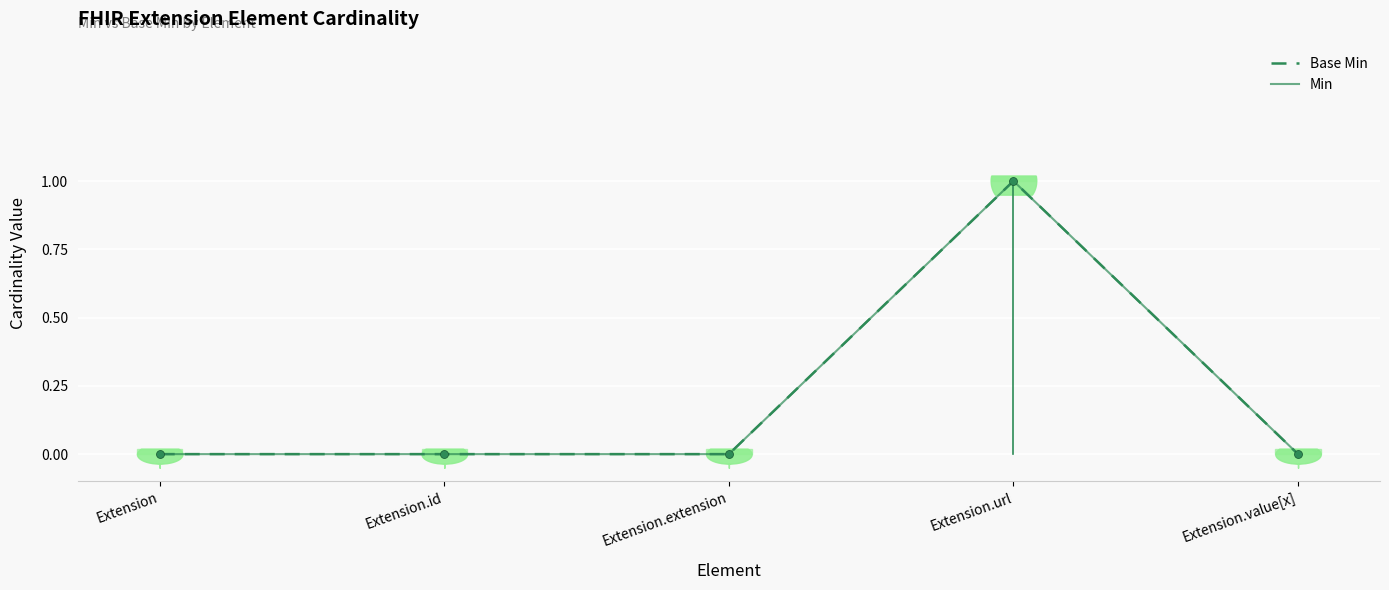

Which series has the largest Y range (max minus min)?

Base Min